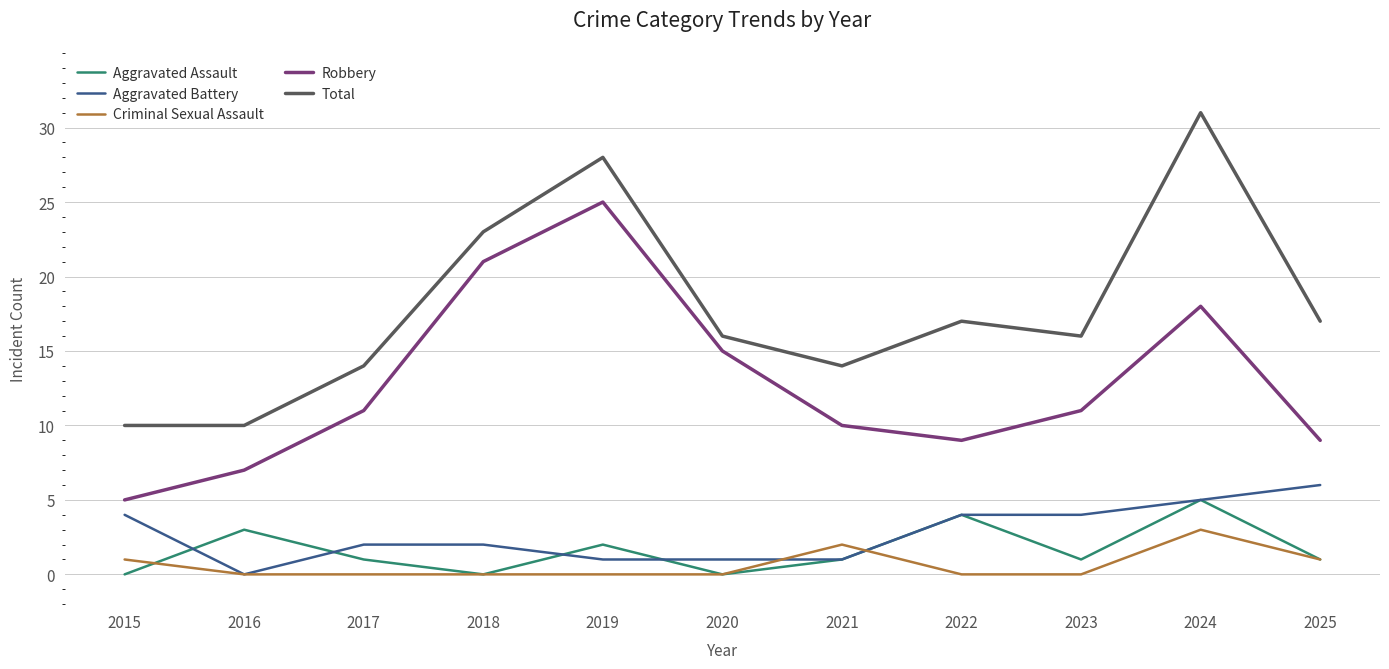

What is the maximum value for Aggravated Assault?

5